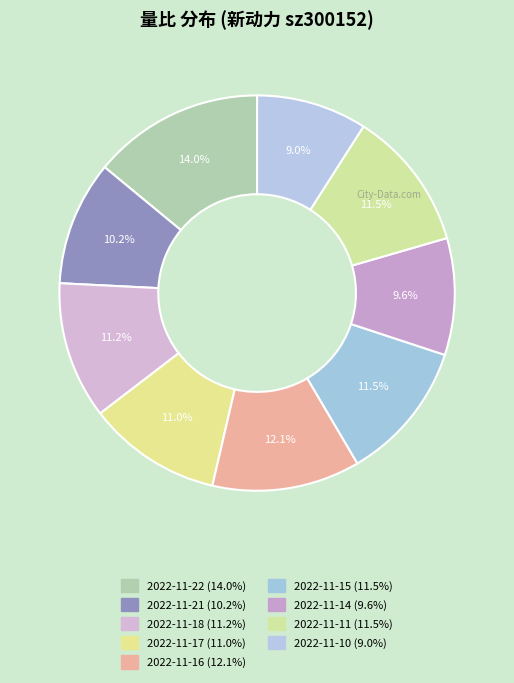

Which category has the biggest portion of the pie?

2022-11-22